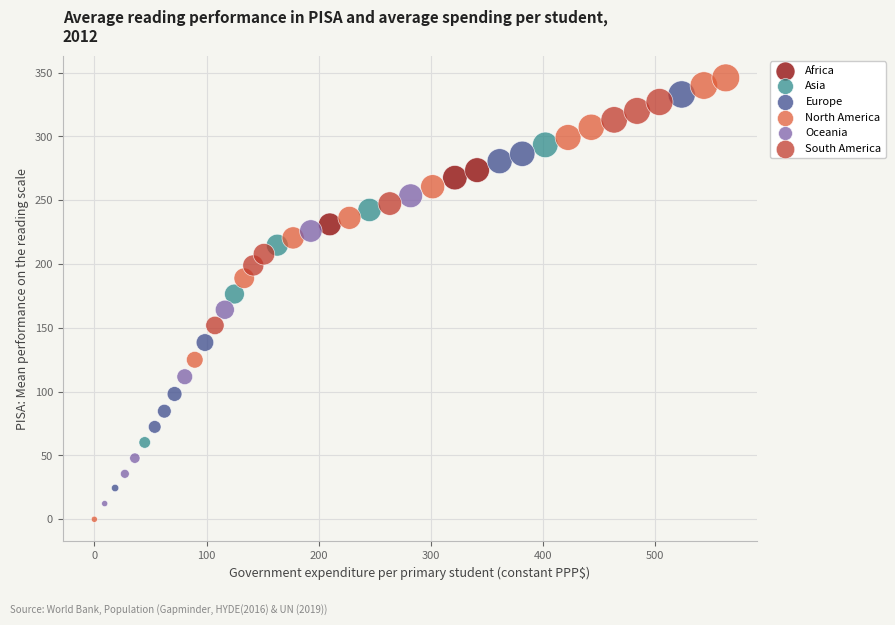

Which series contains the highest Y value?

North America